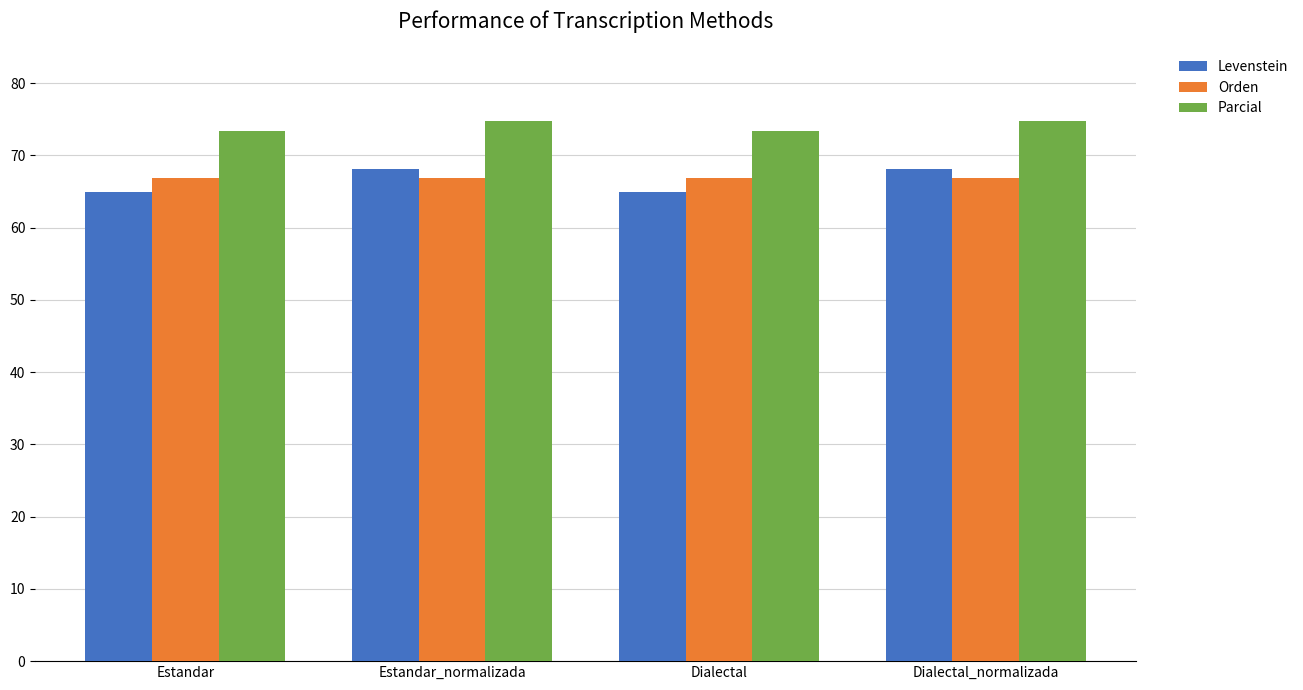

What is the minimum value for Orden?

66.9